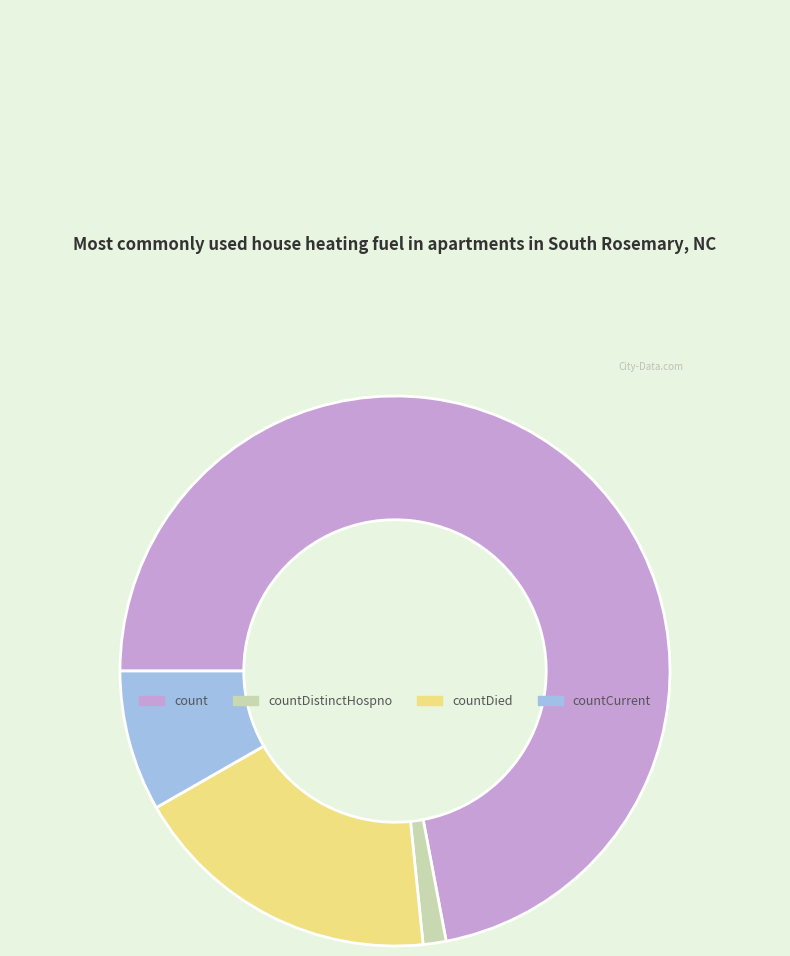

Is there any slice that represents more than half of the pie?

Yes